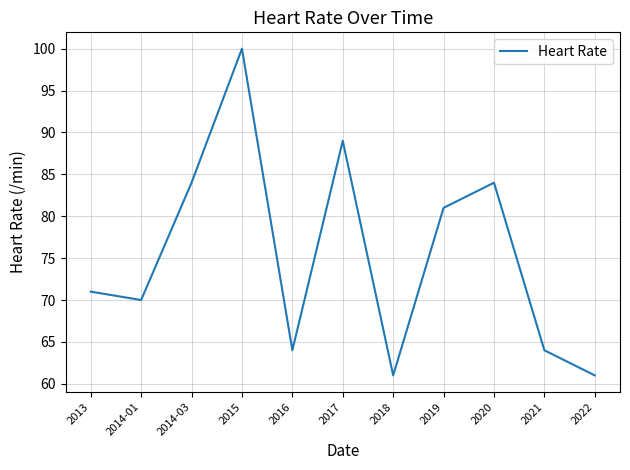

At which category does the chart reach its peak across all series?

2015